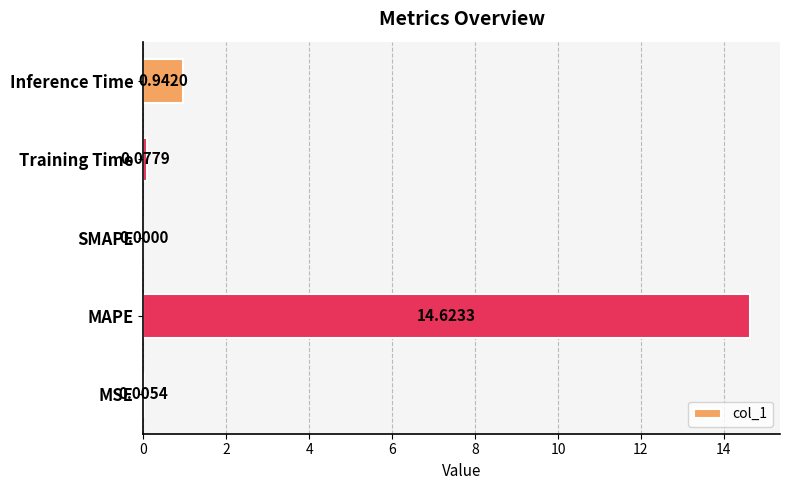

Between MSE and Inference Time, which is larger?

Inference Time